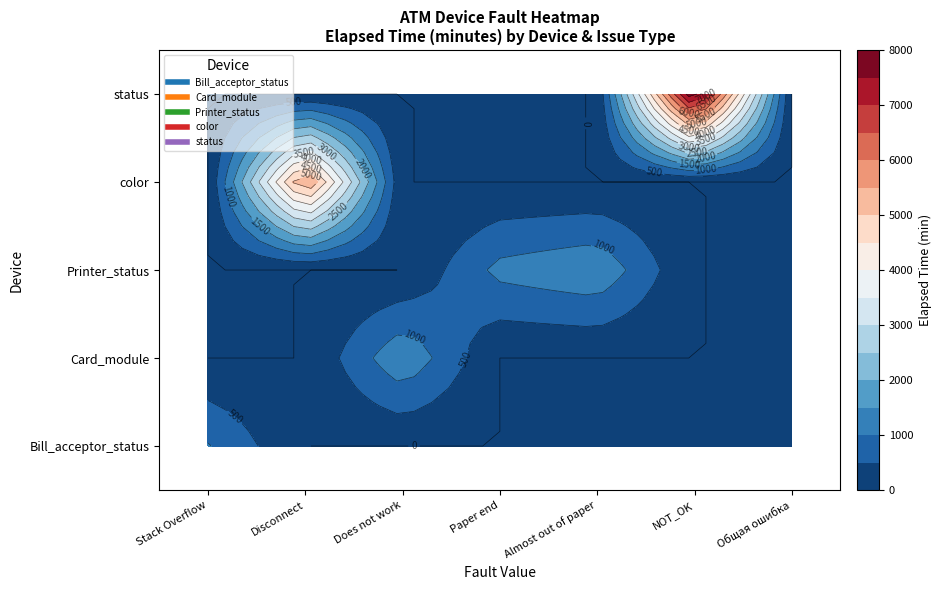

True or false: status has a value of 5623 at NOT_OK.

False